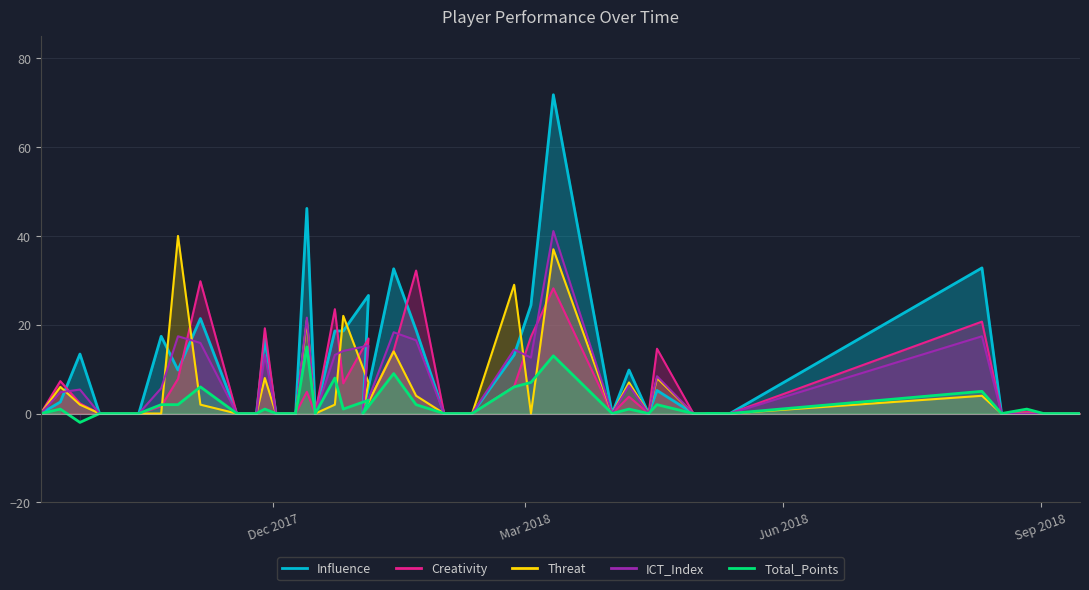

In Creativity, how many points are higher than both neighbors (excluding endpoints)?

12